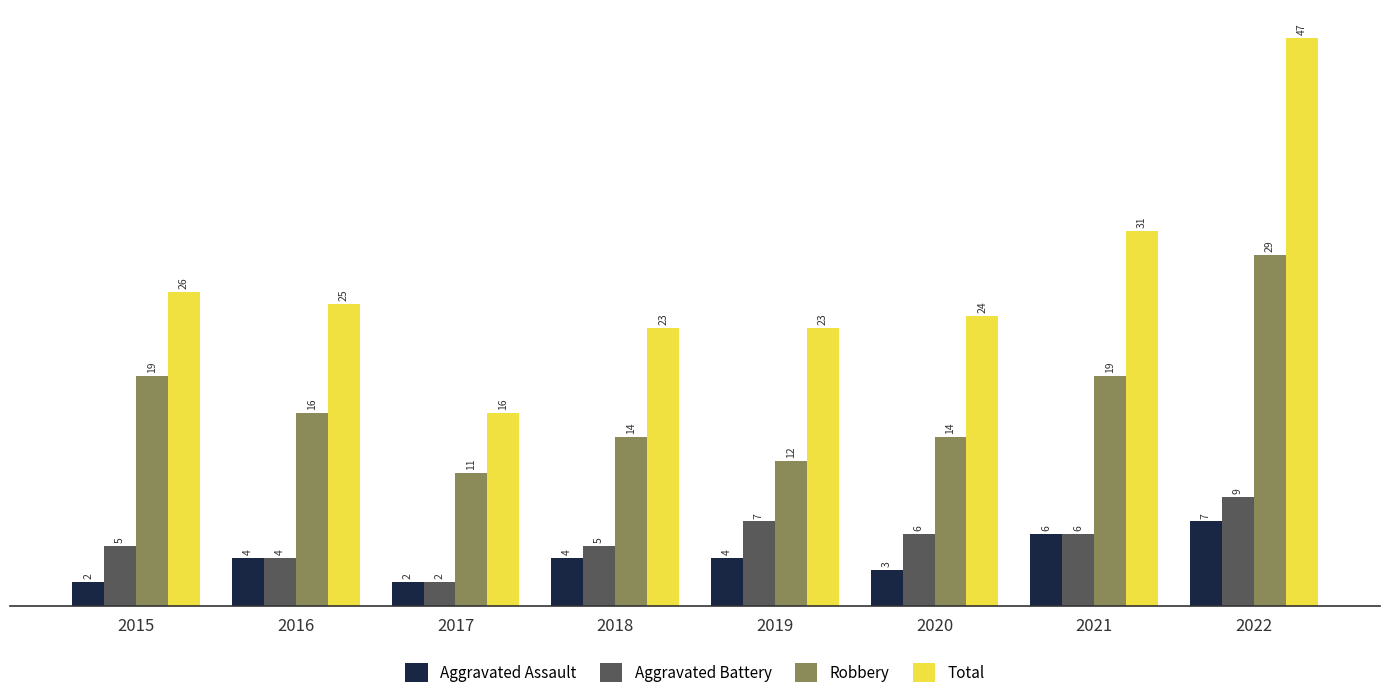

At which category does the chart reach its peak across all series?

2022